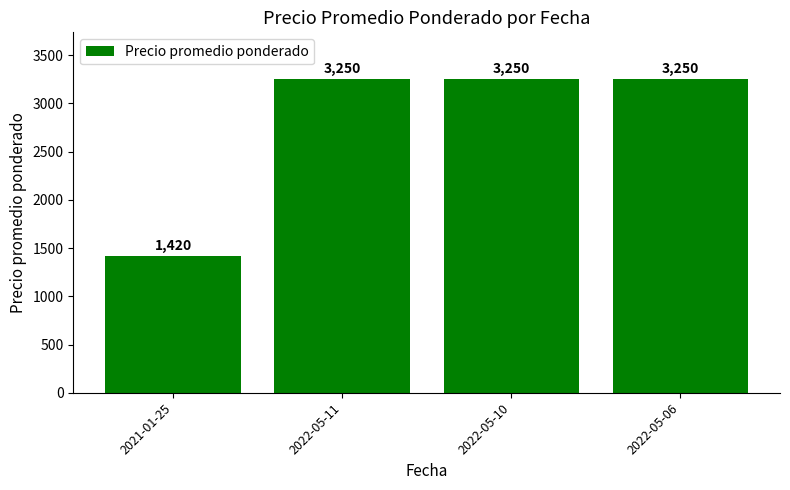

What is the smallest value displayed?

1420